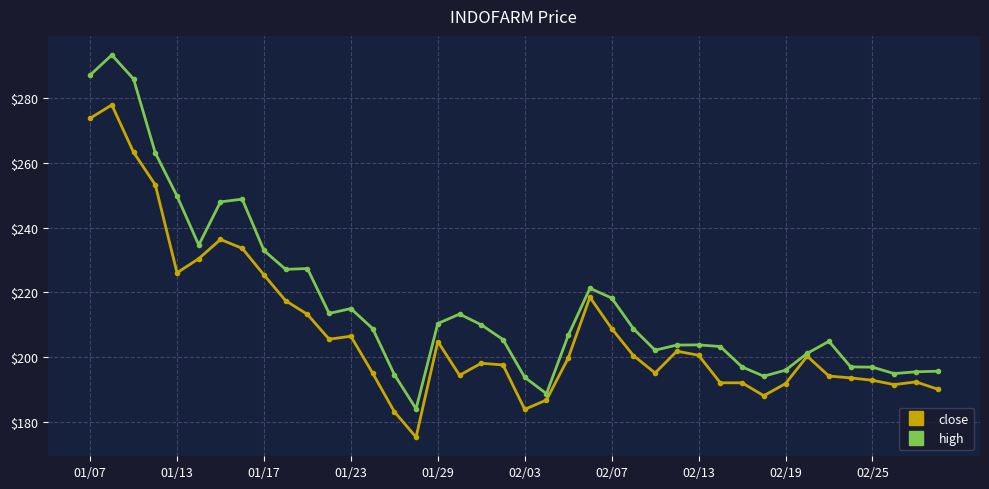

What are all the series names shown in the legend?

close, high